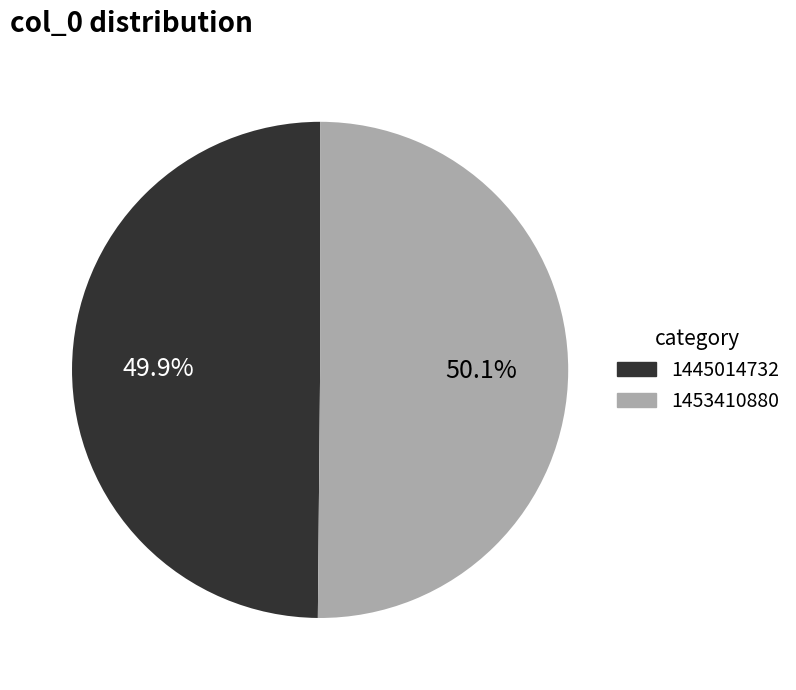

What is the ratio of the value at 1453410880 to the value at 1445014732?

1.0